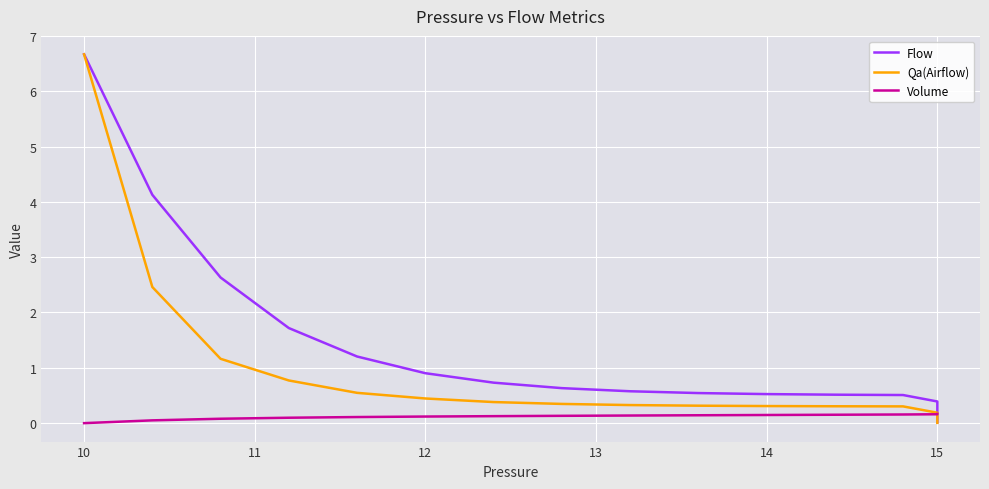

Does the chart display data point markers on the line(s)?

No